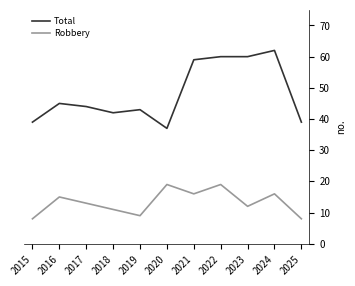

Where is the first local maximum for Total?

2016